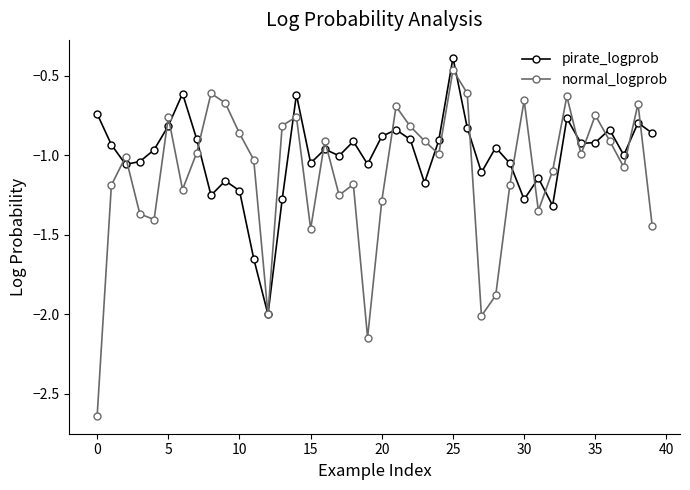

Which series has the largest total across all categories?

pirate_logprob